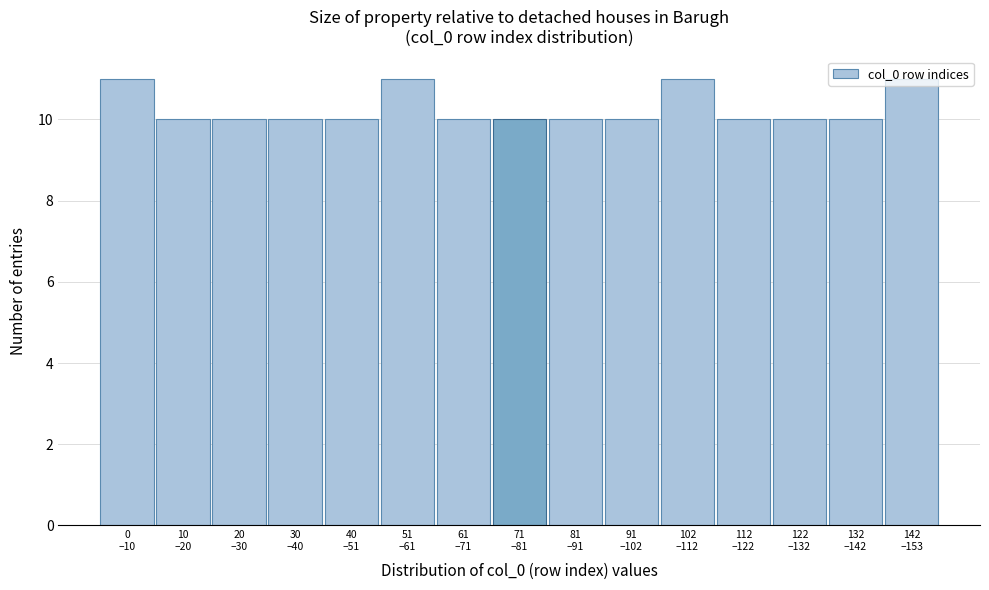

What is the sum of all values?

154